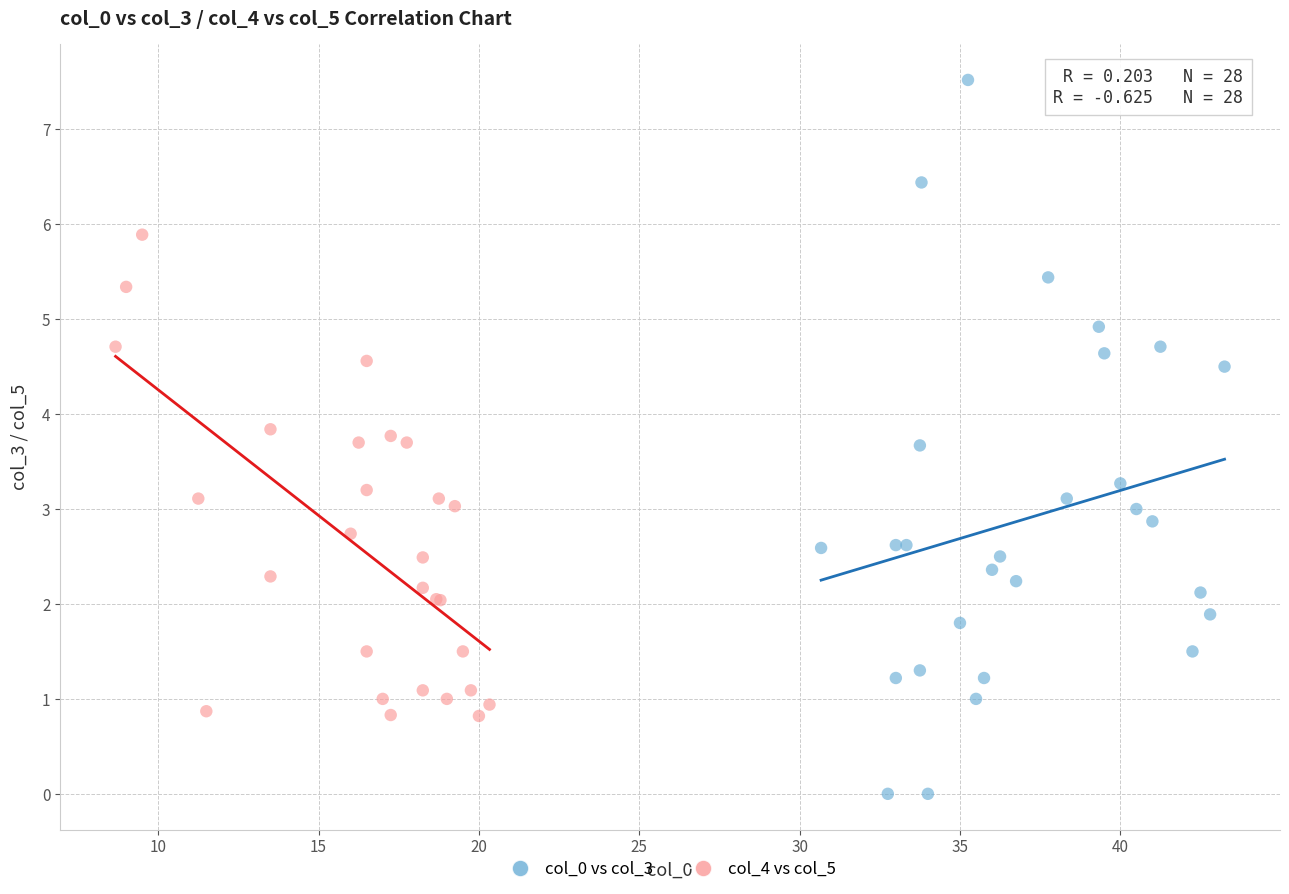

Which series contains the lowest Y value?

col_0 vs col_3